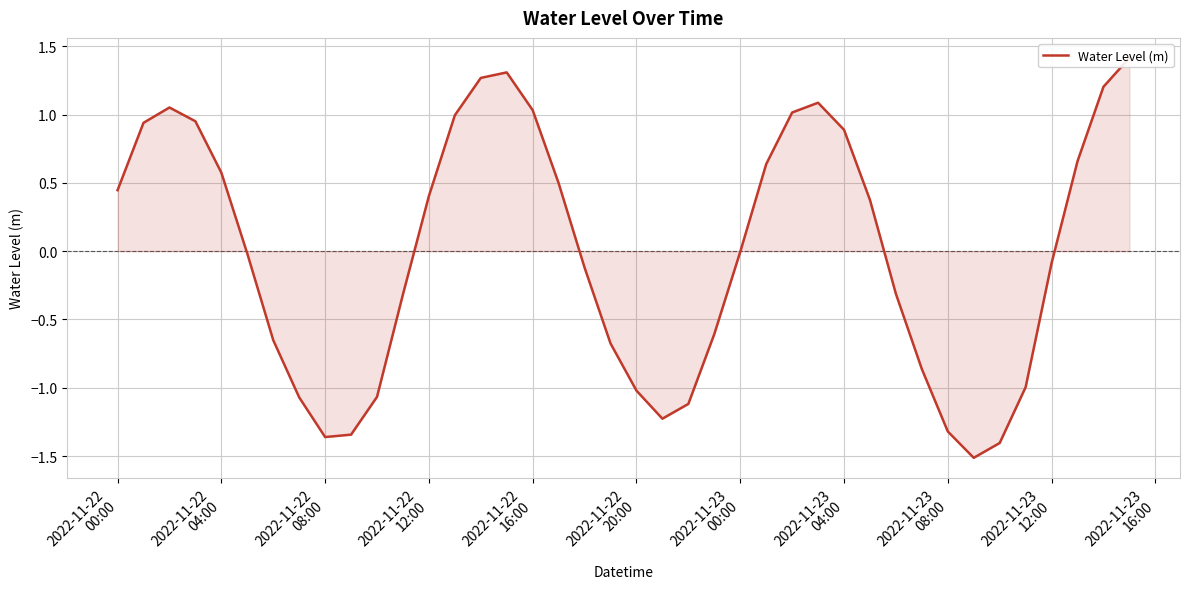

How many lines are shown in the chart?

1